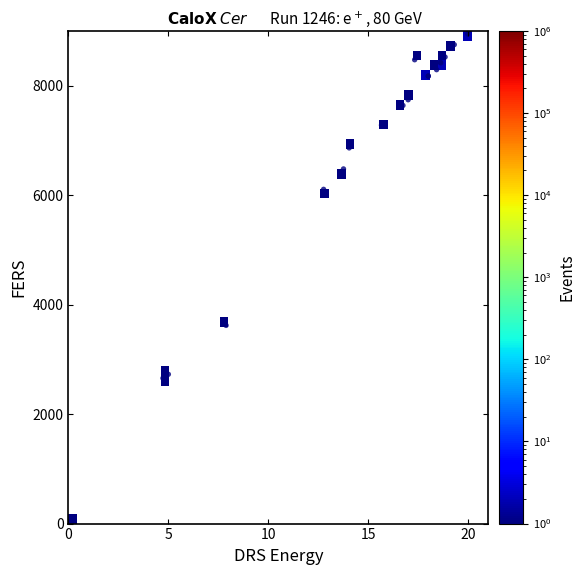

What Y value in the scatter plot is closest to 4500?

3620.7